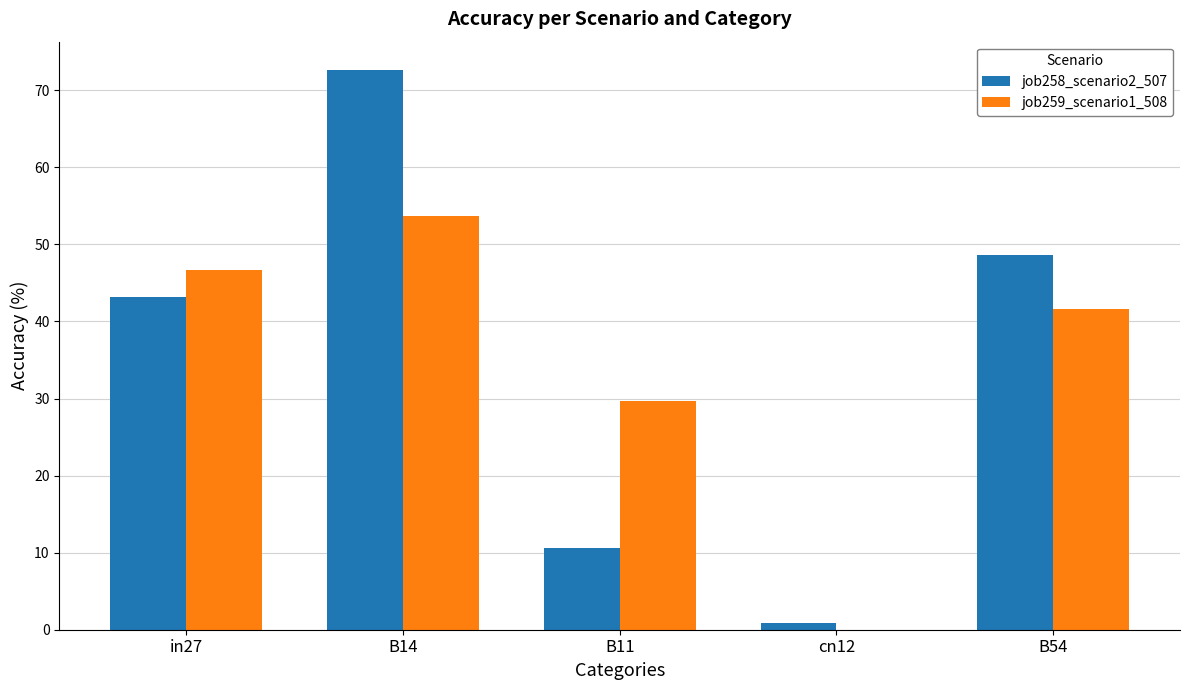

Read the job258_scenario2_507 value at B54.

48.7